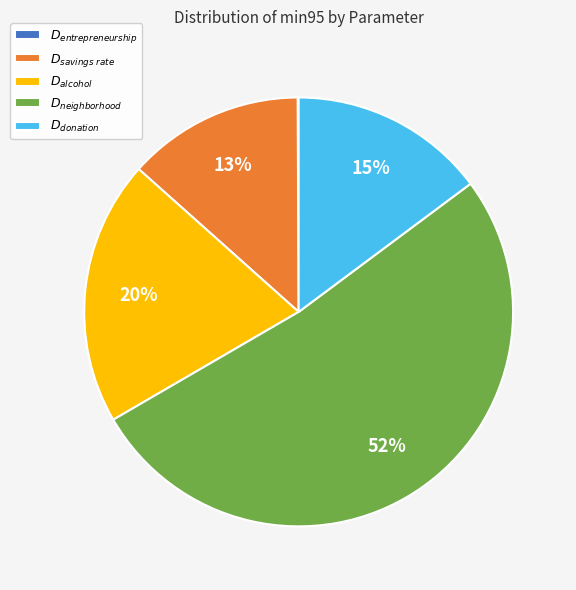

Is there a majority slice in this chart?

Yes